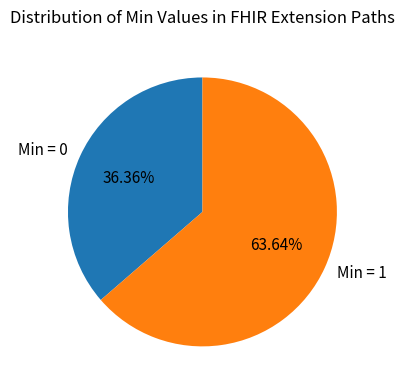

Which has a higher value, Min = 0 or Min = 1?

Min = 1